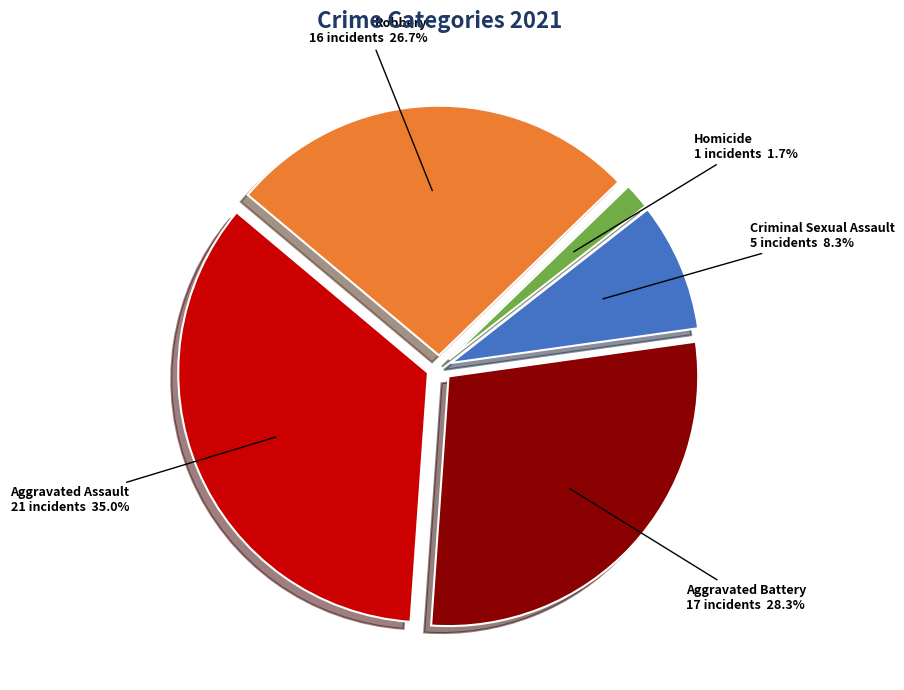

Combined, what portion of the pie is Aggravated Assault and Homicide?

36.7%